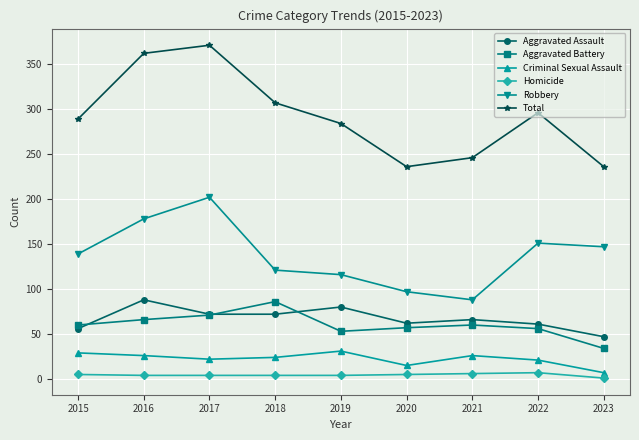

Which series has the largest total across all categories?

Total